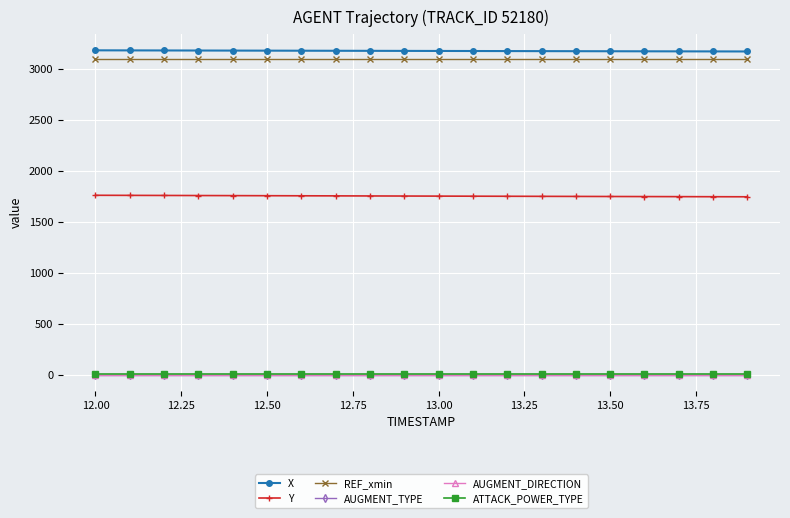

True or false: Y and X cross at least once.

False